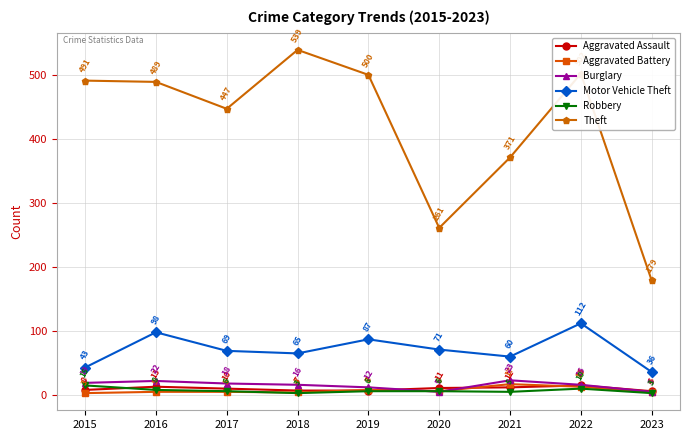

What is the value of the Aggravated Battery point at the 5th from the left?

8